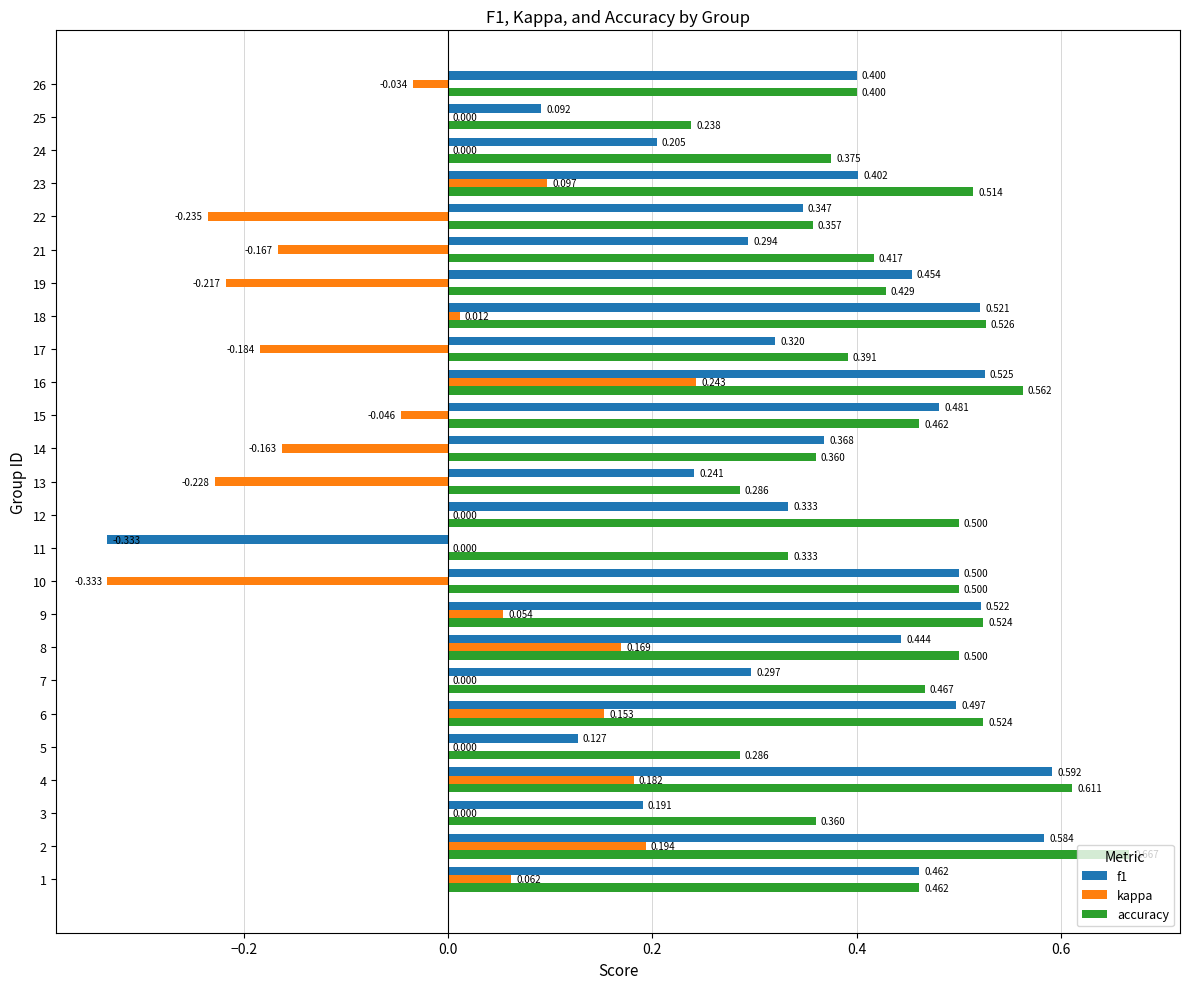

True or false: accuracy has a value of 0.2 at 14.

False